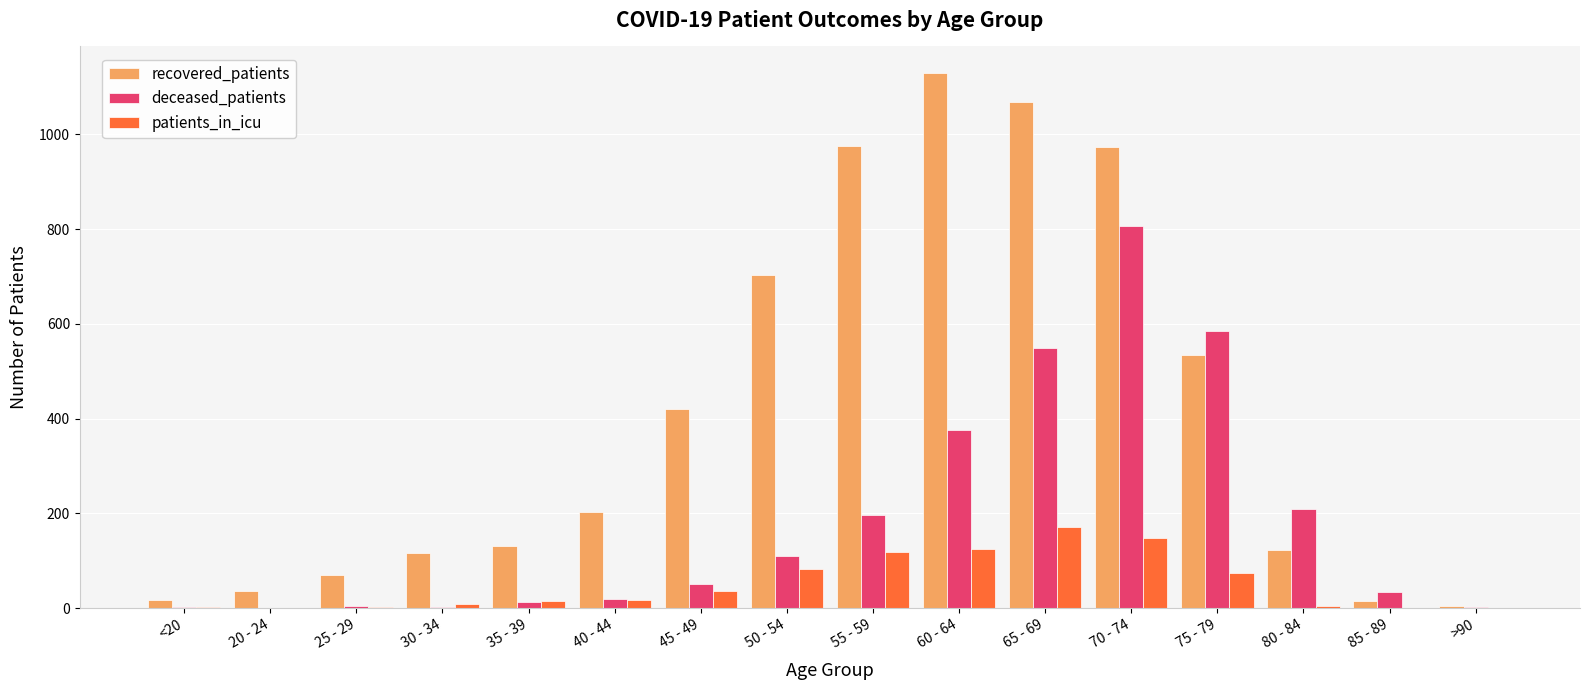

What is the total value across all series at 30 - 34?

127